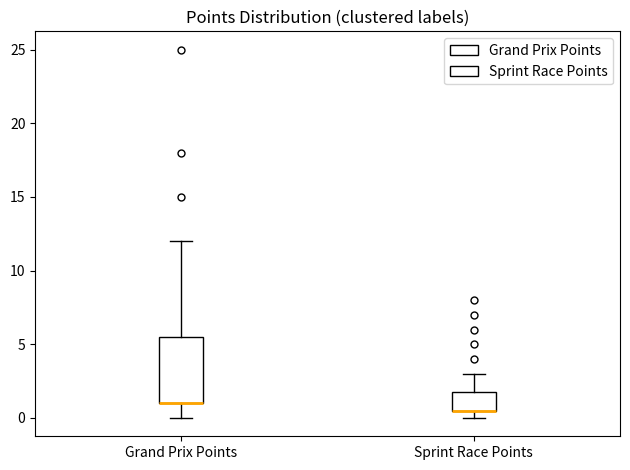

Where is the lower edge of the box for Sprint Race Points on the y-axis? The values are not printed on the chart, so give them approximately, as read against the axis.

0.5